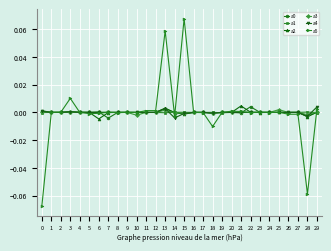

How many lines are shown in the chart?

6